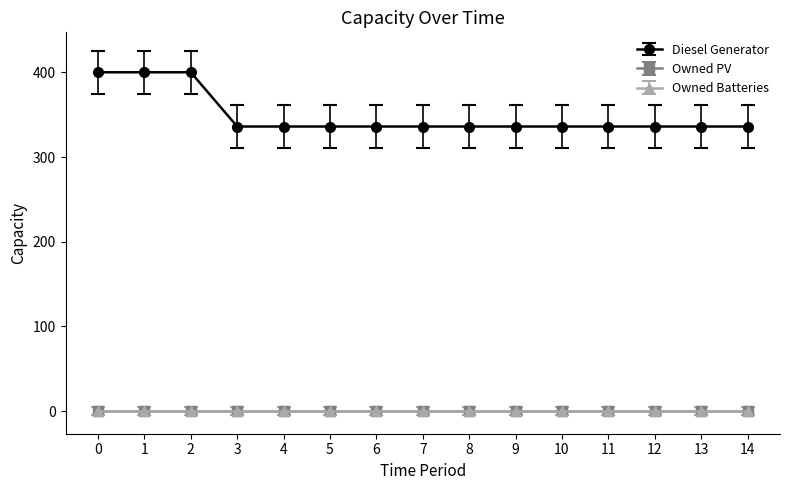

Does the chart have visible grid lines?

No